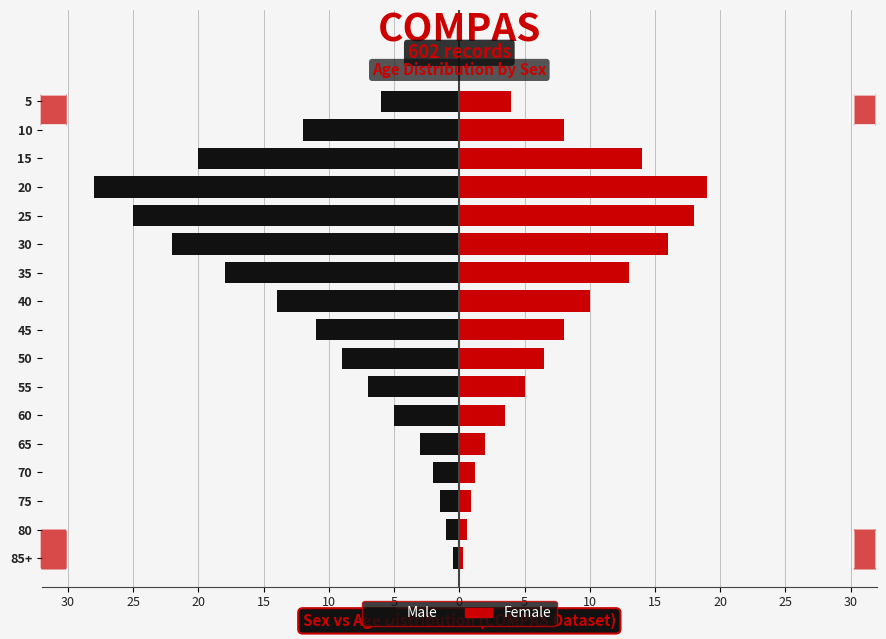

What is the sum of all Male values?

-185.0